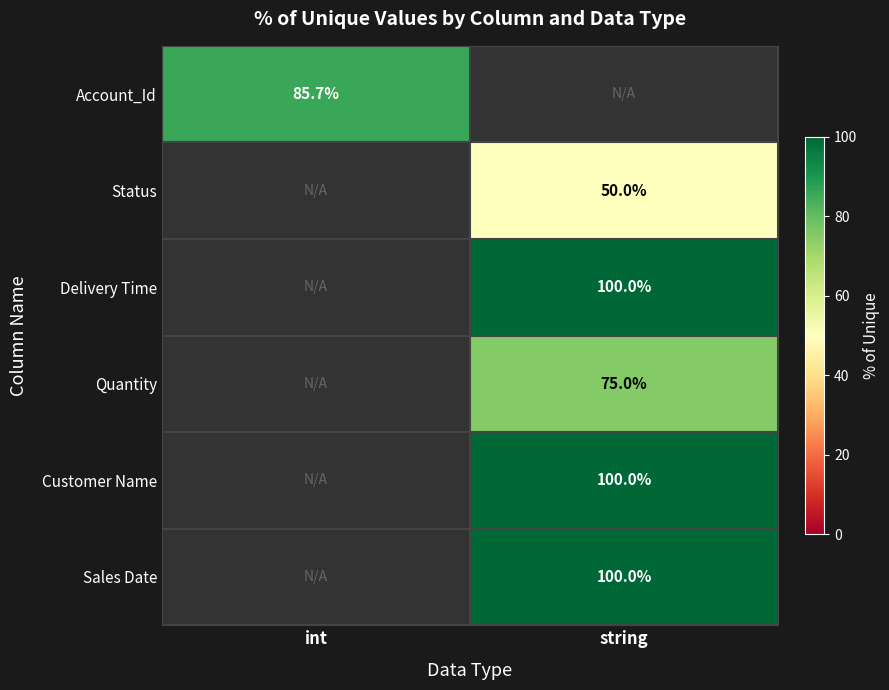

What is the sum of all Customer Name values?

100.0